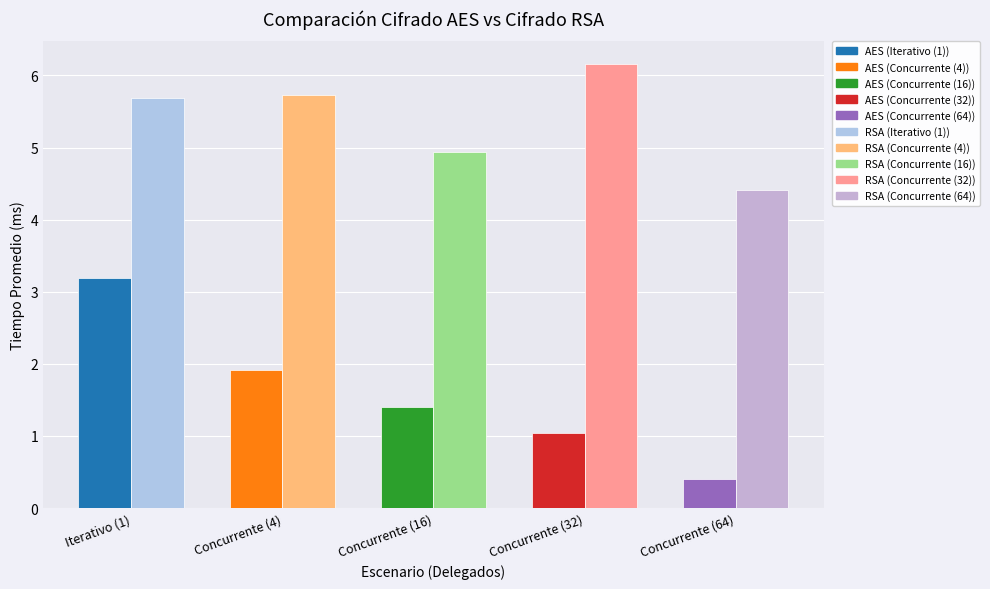

At which label is AES closest to 1?

Concurrente (32)